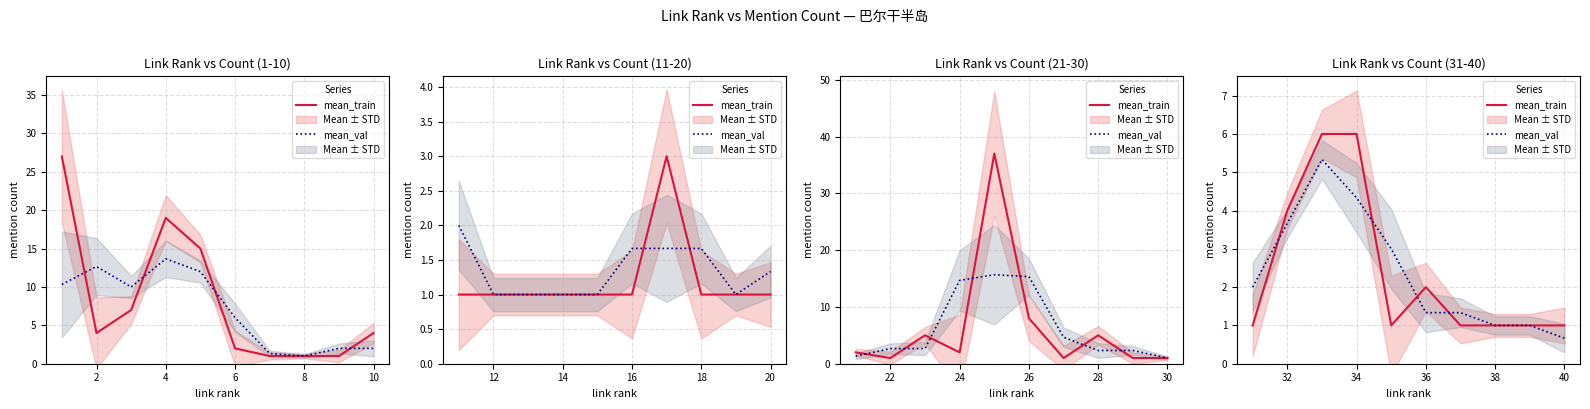

What is the sum of all mean_val values?

23.7